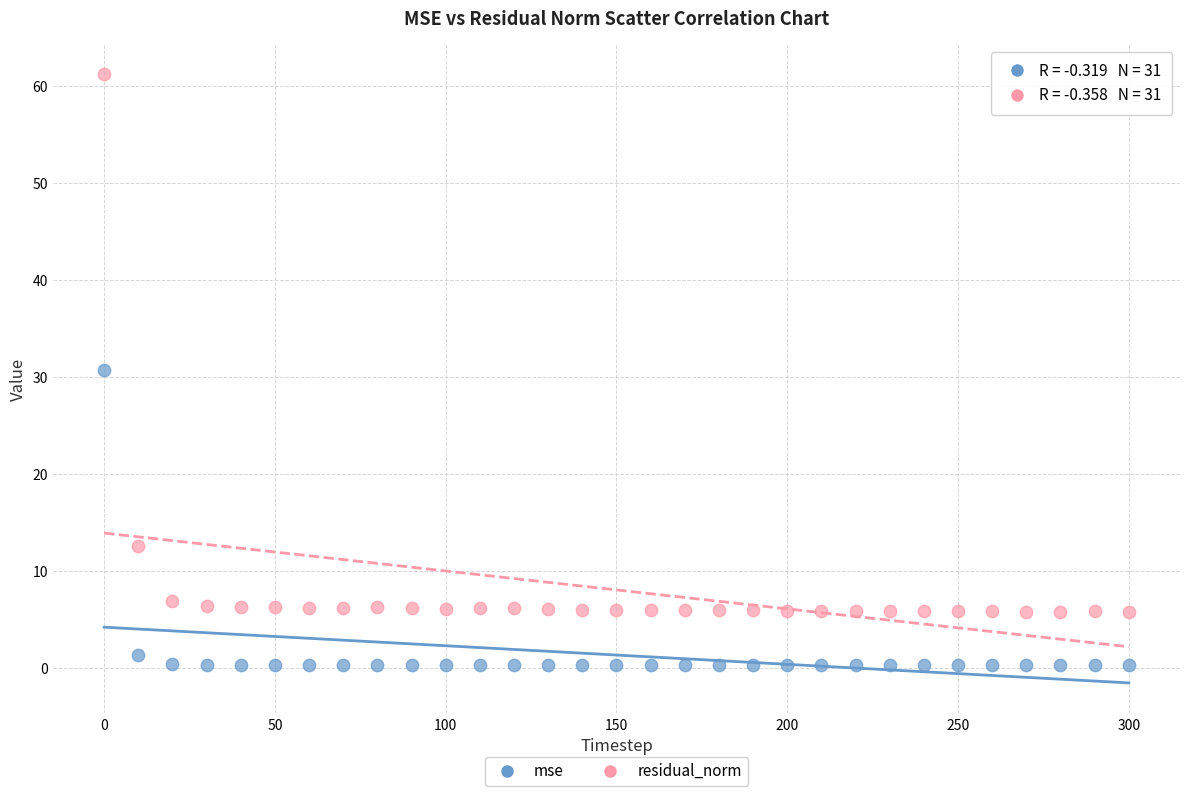

Which series has the widest spread of Y values?

residual_norm